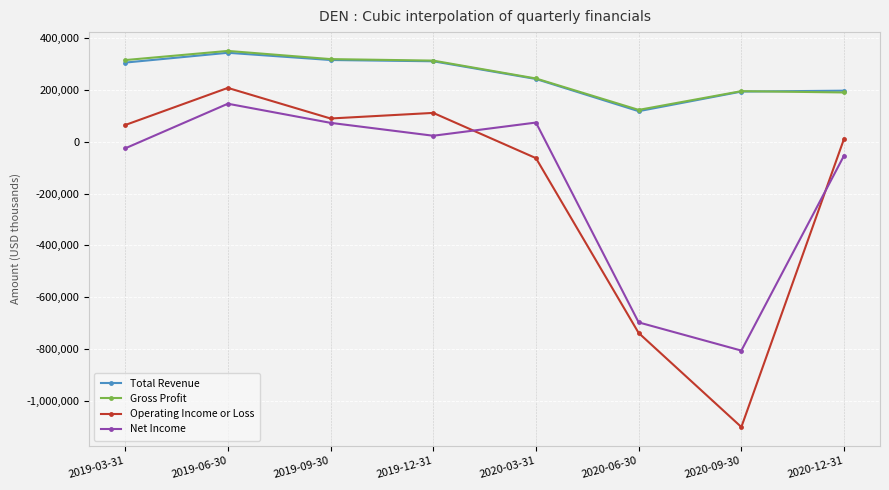

Is it true that Operating Income or Loss equals -738400 at 2020-06-30?

True